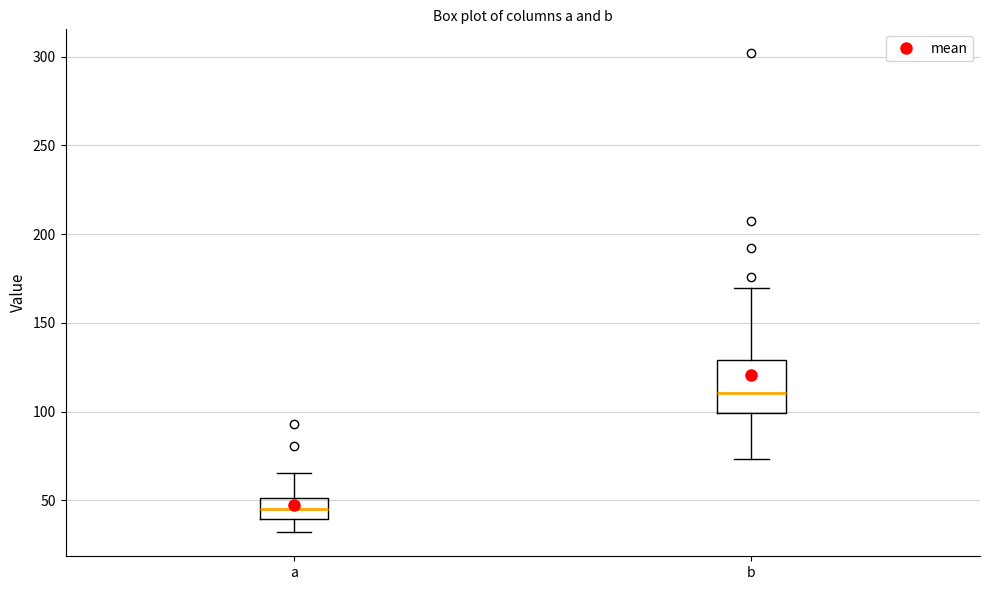

Reading left to right, read every box against the y-axis: the position of its median line, the range the box covers, and the ends of its whiskers. The values are not printed on the chart, so give them approximately, as read against the axis.

a: median 45, box 40 to 50, whiskers 30 to 65
b: median 110, box 100 to 130, whiskers 75 to 170